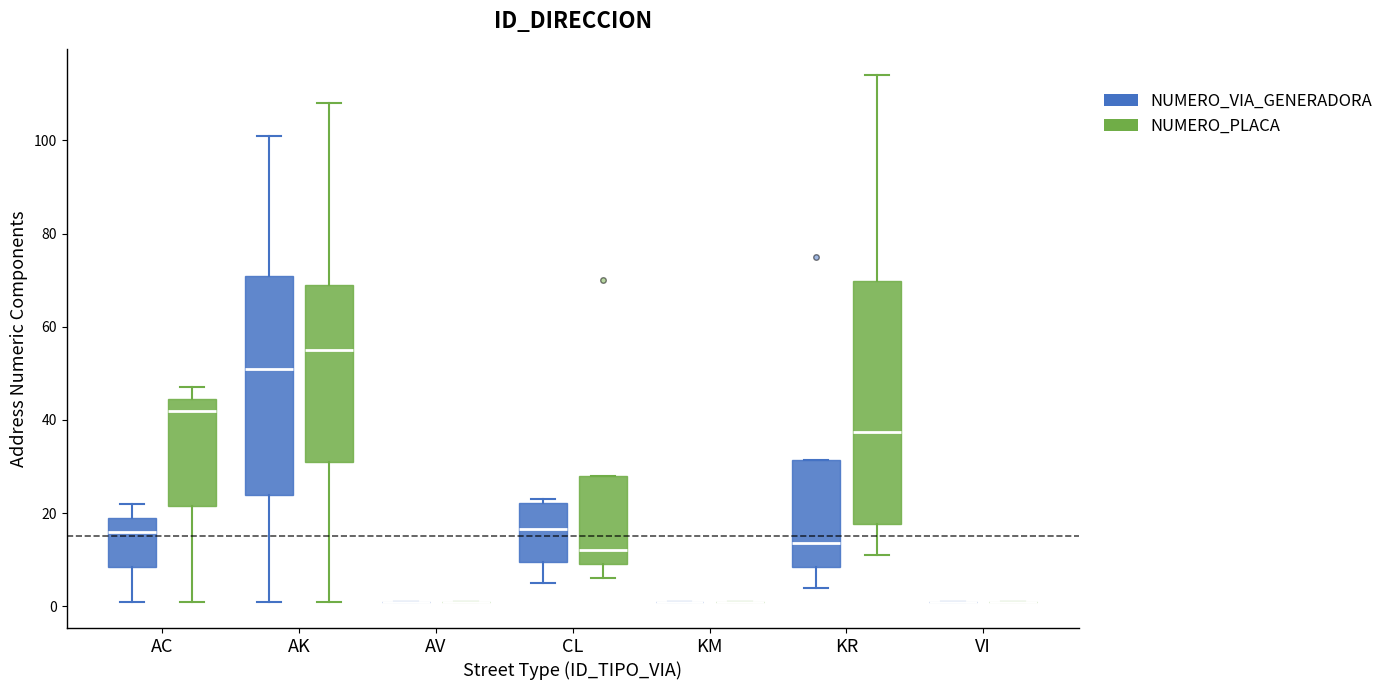

Reading left to right, read every box against the y-axis: the position of its median line, the range the box covers, and the ends of its whiskers. The values are not printed on the chart, so give them approximately, as read against the axis.

AC (NUMERO_VIA_GENERADORA): median 16, box 8 to 20, whiskers 2 to 22
AC (NUMERO_PLACA): median 42, box 22 to 44, whiskers 2 to 48
AK (NUMERO_VIA_GENERADORA): median 52, box 24 to 72, whiskers 2 to 102
AK (NUMERO_PLACA): median 56, box 32 to 70, whiskers 2 to 108
AV (NUMERO_VIA_GENERADORA): box collapsed to a line at 2, whiskers 2 to 2
AV (NUMERO_PLACA): box collapsed to a line at 2, whiskers 2 to 2
CL (NUMERO_VIA_GENERADORA): median 16, box 10 to 22, whiskers 6 to 24
CL (NUMERO_PLACA): median 12, box 10 to 28, whiskers 6 to 28
KM (NUMERO_VIA_GENERADORA): box collapsed to a line at 2, whiskers 2 to 2
KM (NUMERO_PLACA): box collapsed to a line at 2, whiskers 2 to 2
KR (NUMERO_VIA_GENERADORA): median 14, box 8 to 32, whiskers 4 to 32
KR (NUMERO_PLACA): median 38, box 18 to 70, whiskers 12 to 114
VI (NUMERO_VIA_GENERADORA): box collapsed to a line at 2, whiskers 2 to 2
VI (NUMERO_PLACA): box collapsed to a line at 2, whiskers 2 to 2